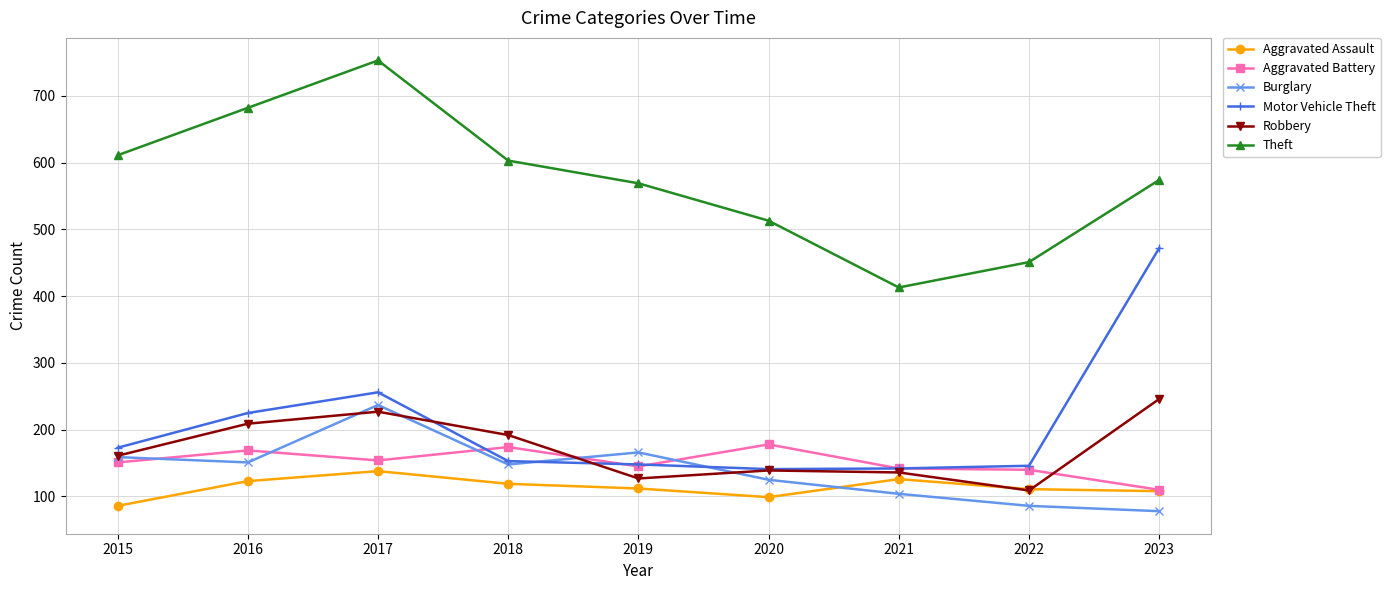

How many series are shown in this chart?

6